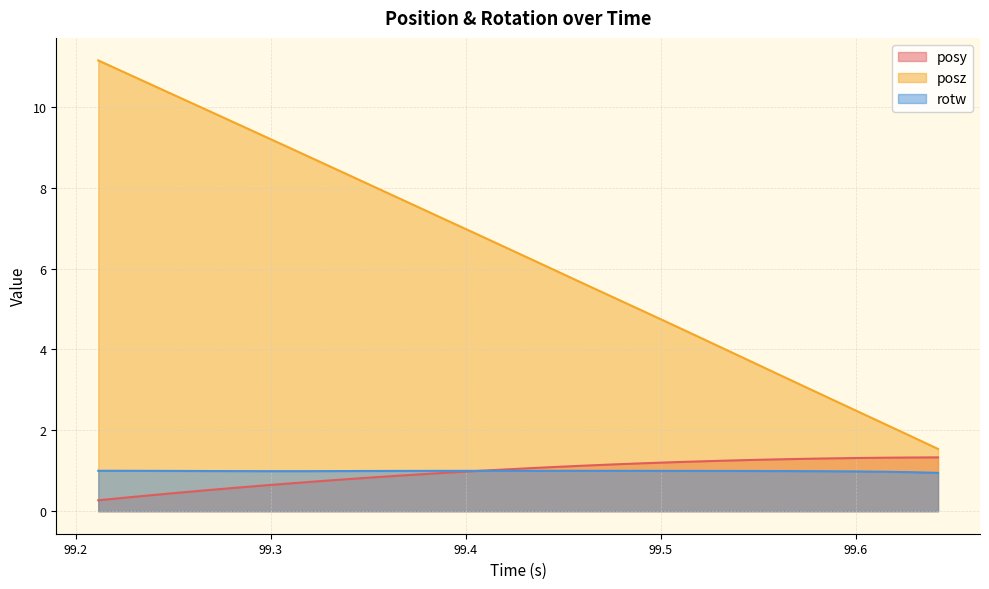

How many categories are shown in the chart?

32